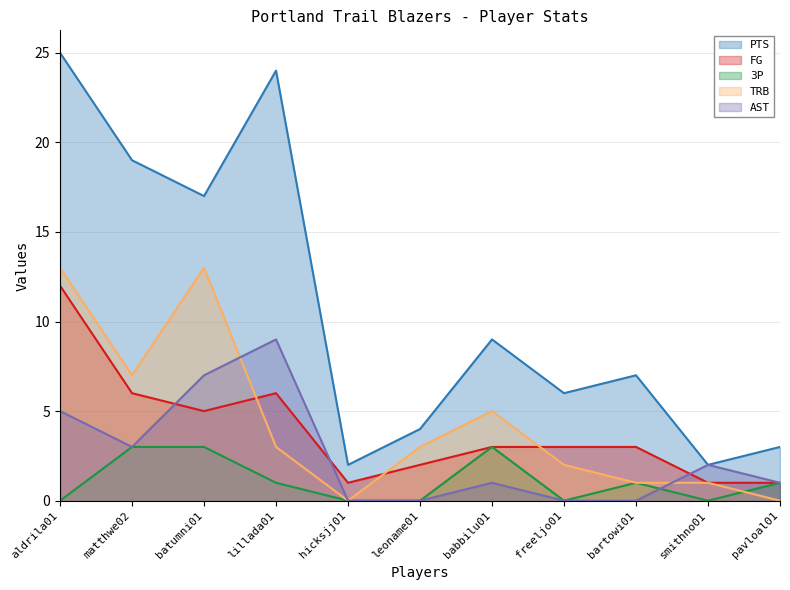

What is the label of the 4th point from the right?

freeljo01